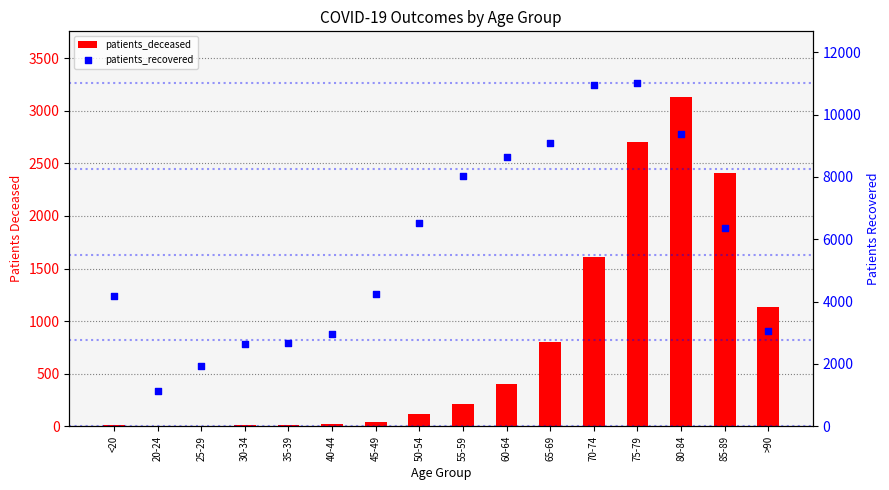

Which series has the largest total across all categories?

patients_recovered